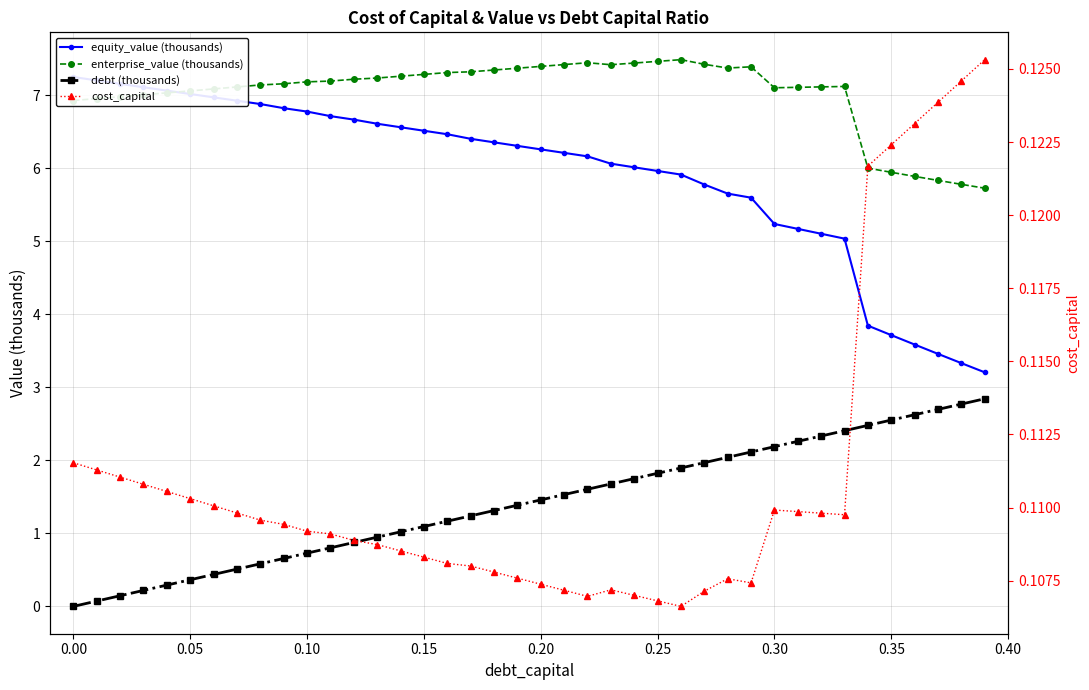

What is the approximate value of cost_capital at 0.15?

0.1